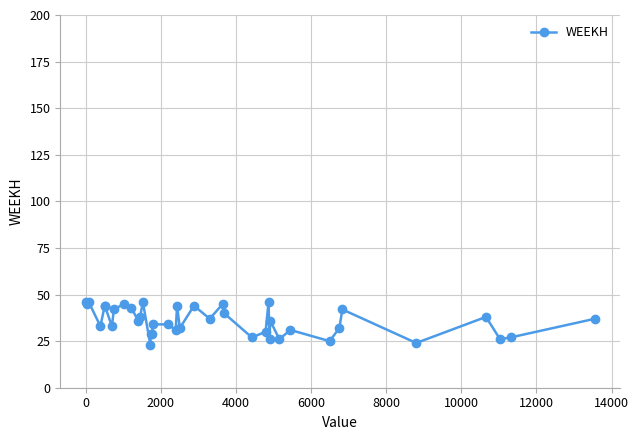

What is the smallest value displayed?

23